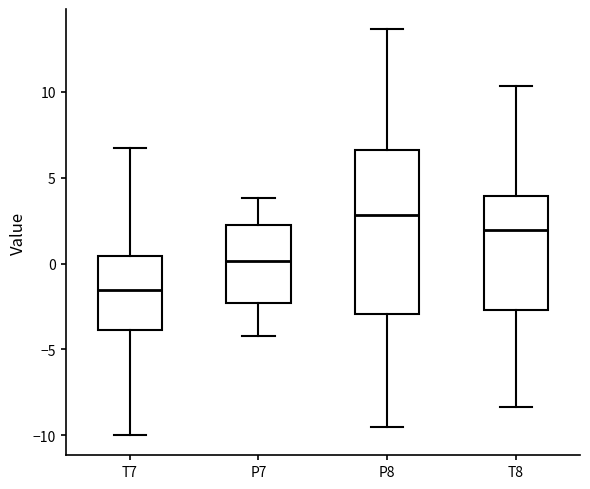

Which box is the tallest, from its lower edge to its upper edge?

P8